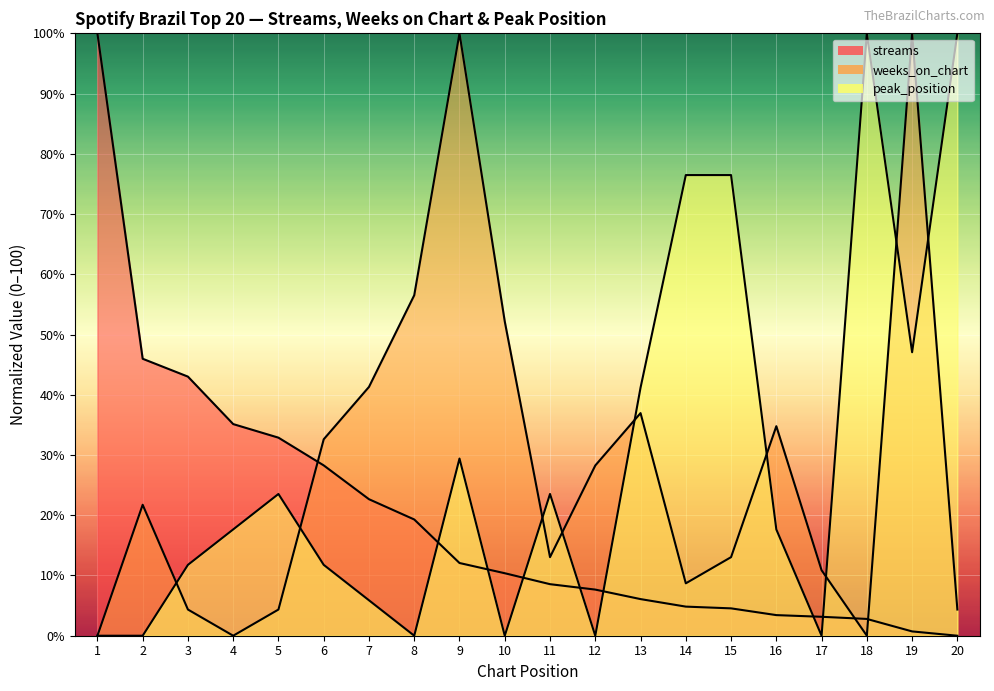

The peak_position series shows 47.1 at 19. True or false?

True